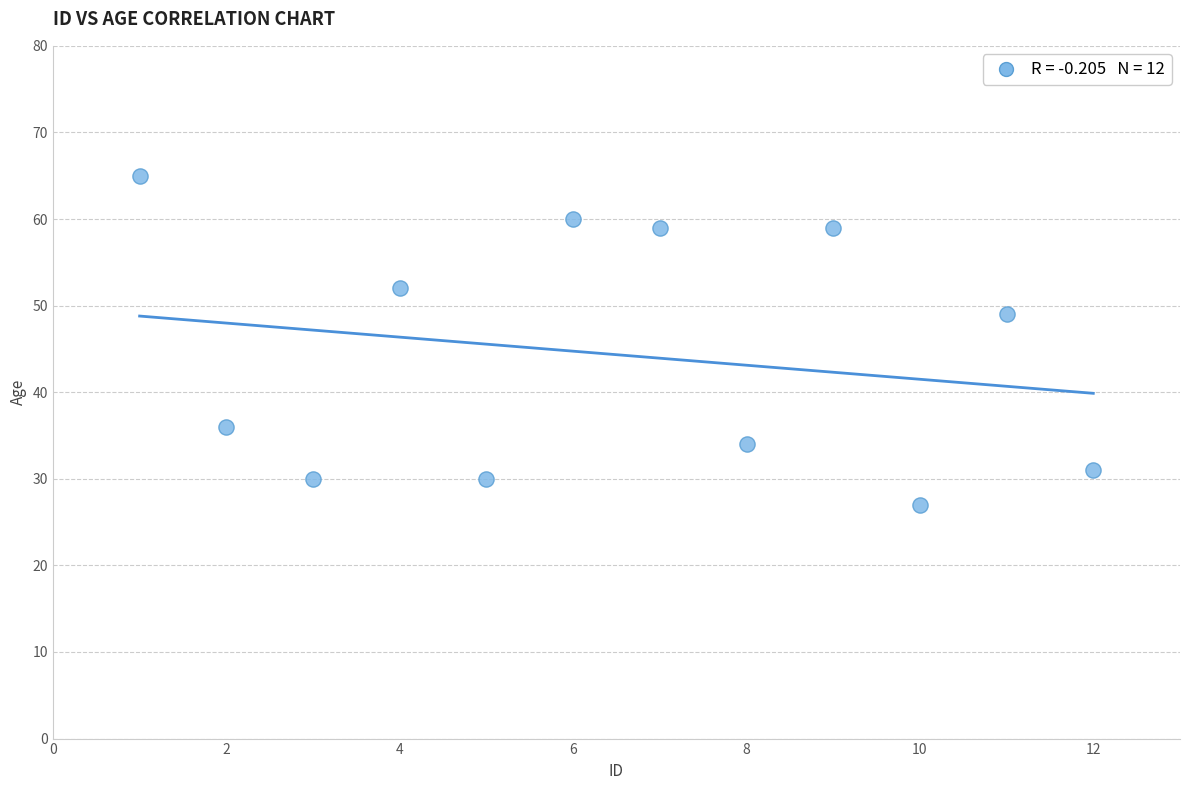

What is the average Y value?

44